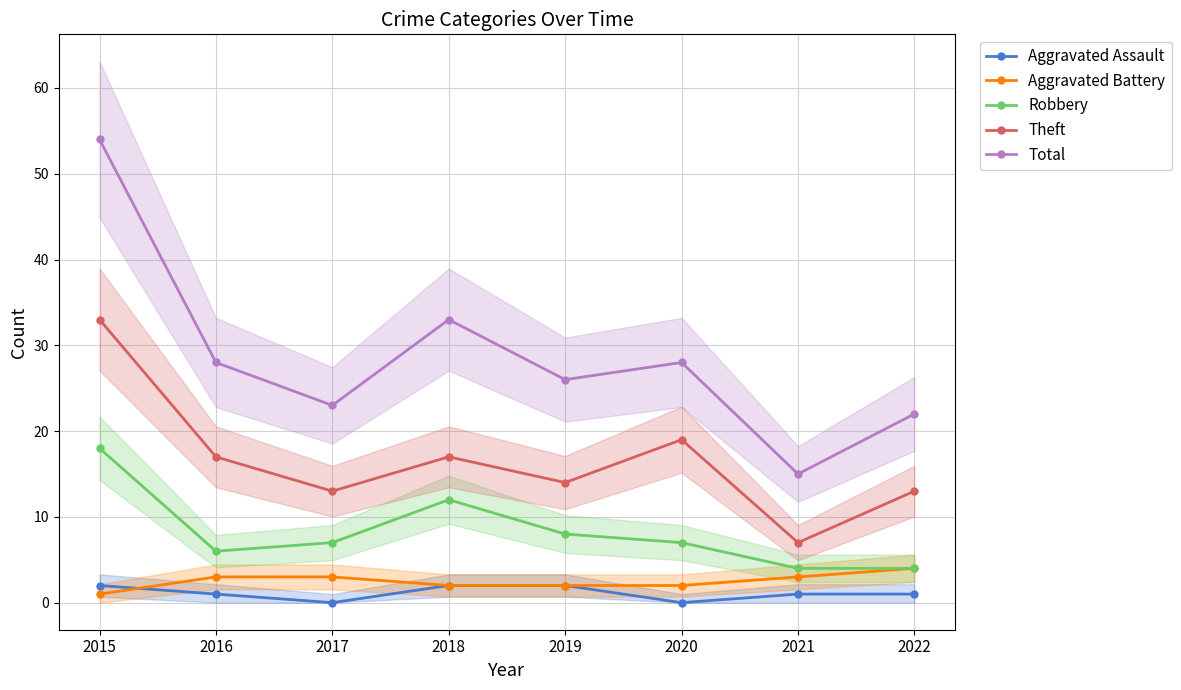

At 2016, list the series in order from smallest to largest.

Aggravated Assault, Aggravated Battery, Robbery, Theft, Total